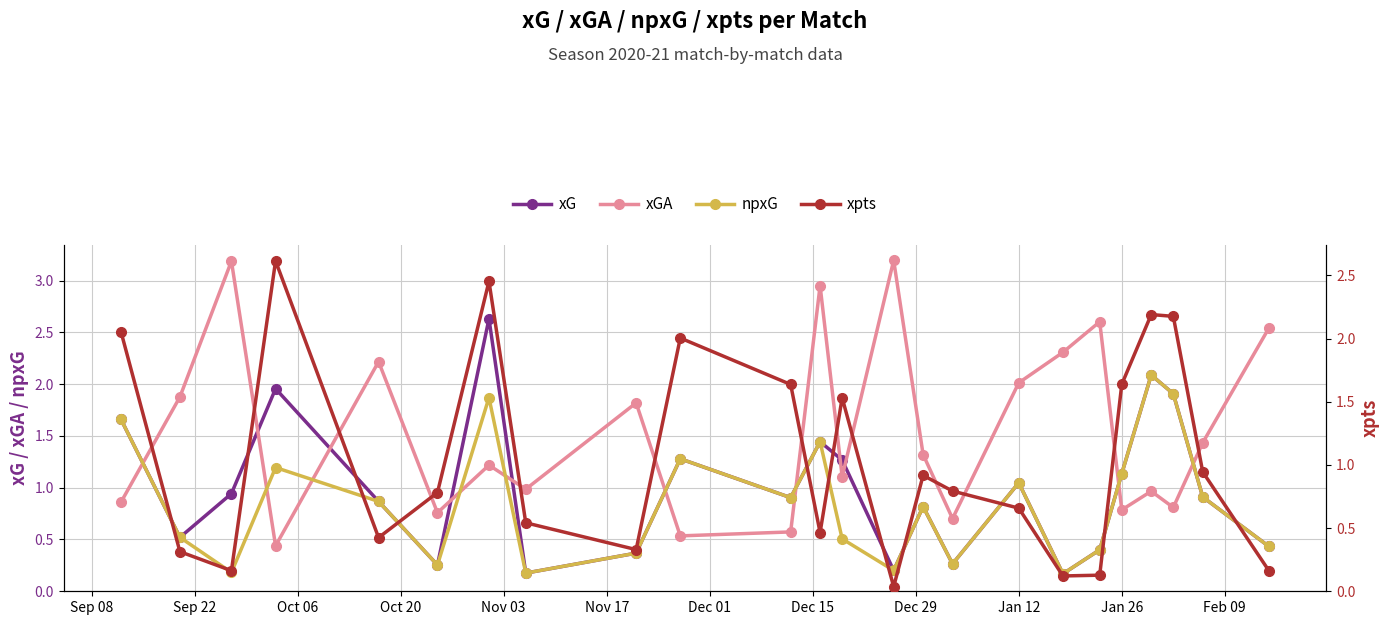

After their last crossing, which series has the higher values: xGA or npxG?

xGA